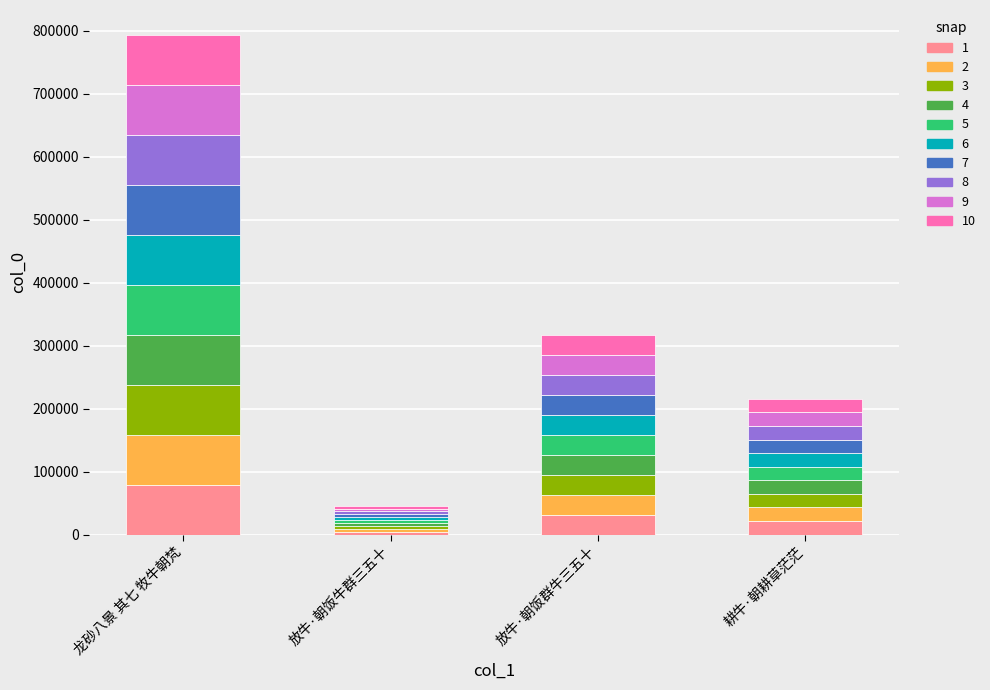

At which category is the sum across all series the highest?

龙砂八景 其七 牧牛朝梵